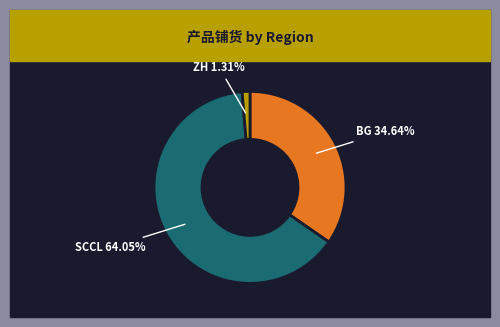

Which has a higher value, BG or SCCL?

SCCL